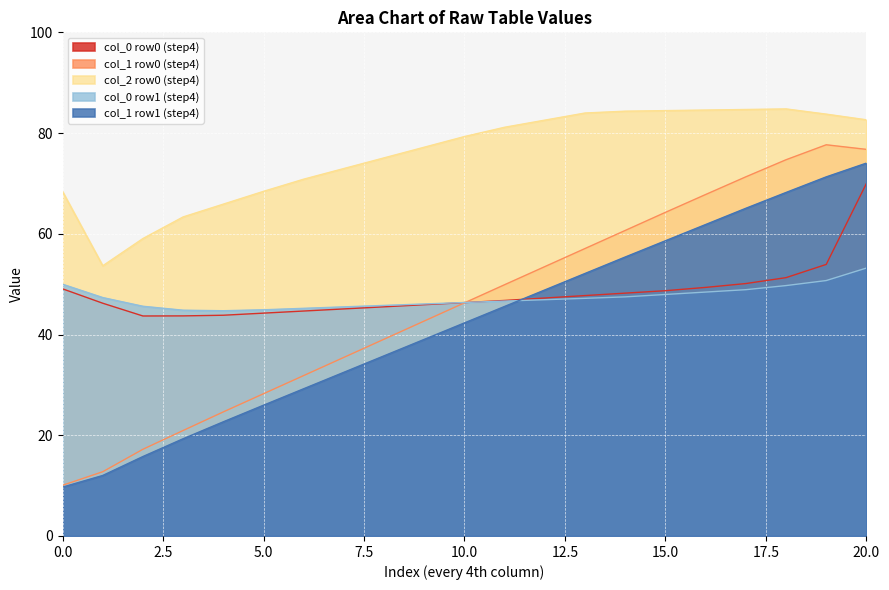

Which series has the largest total across all categories?

col_2 row0 (step4)